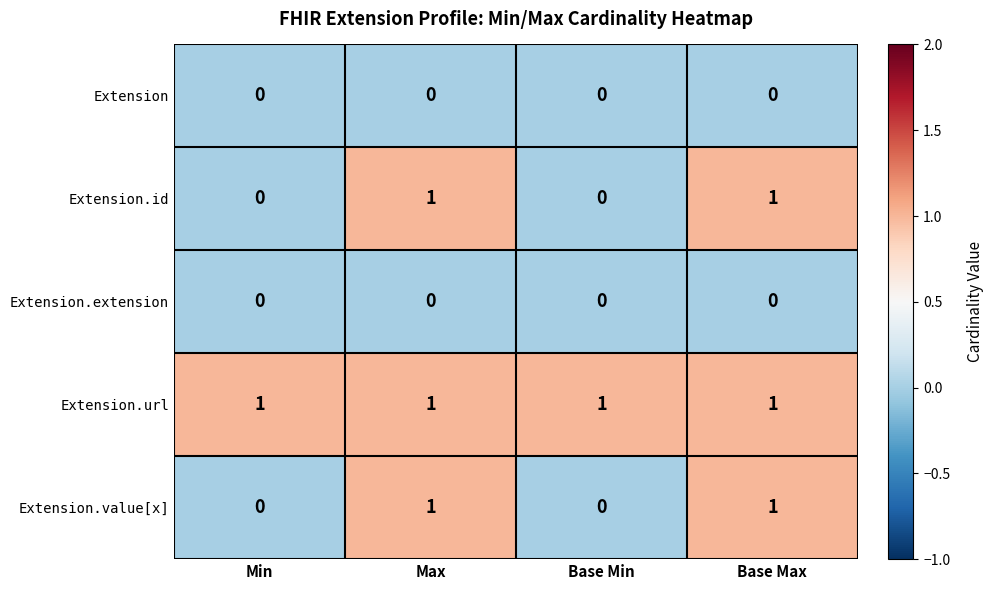

Count the number of categories in the chart.

4